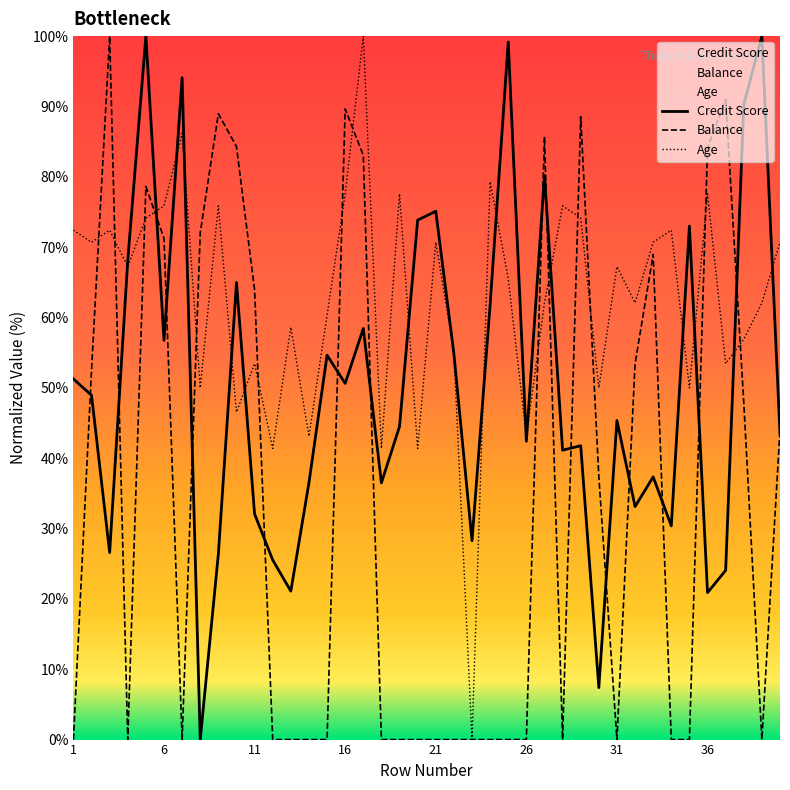

What is the sum of all Age values?

2505.2